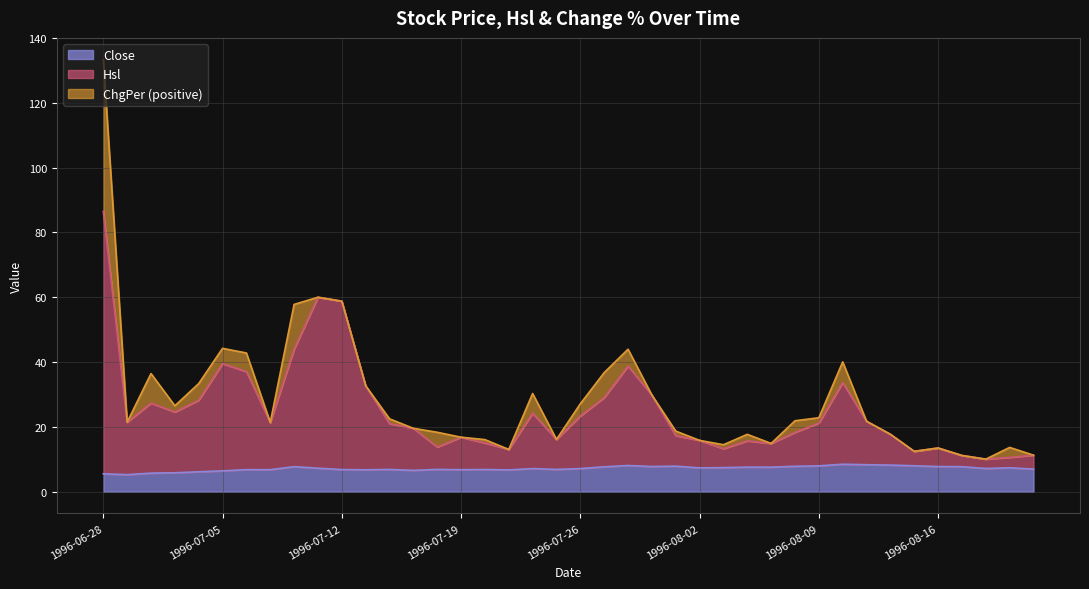

What is the label of the 22nd point from the left?

1996-07-29